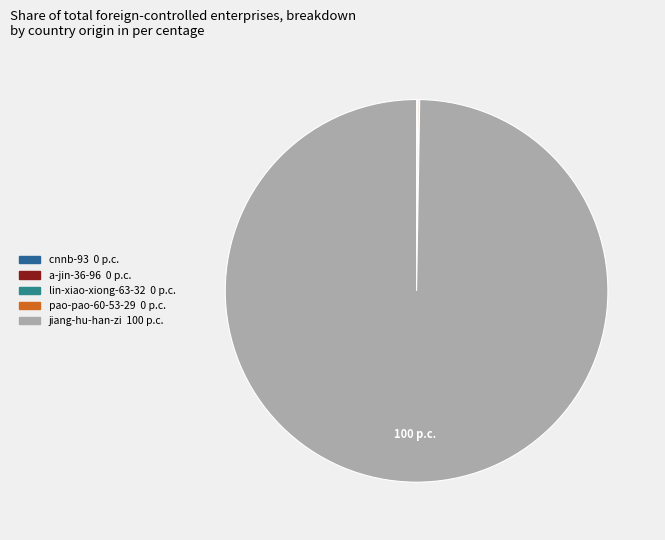

Which has a higher value, lin-xiao-xiong-63-32 or jiang-hu-han-zi?

jiang-hu-han-zi